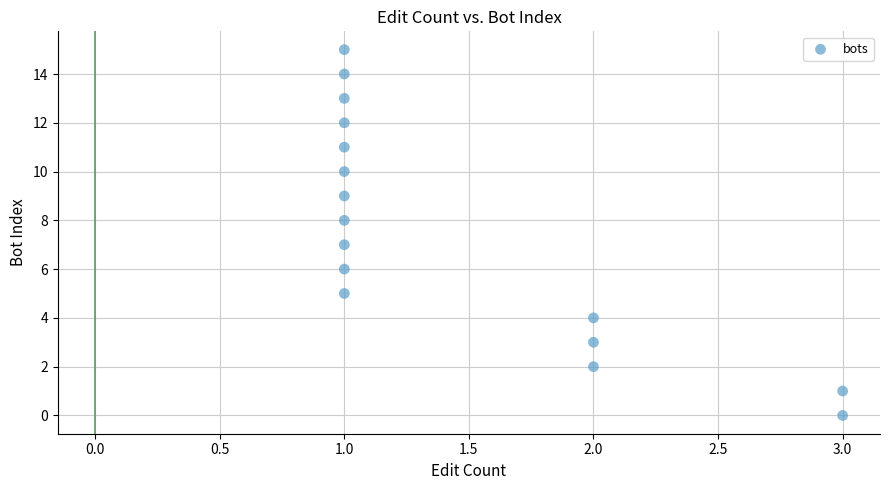

What is the range of Y values (max minus min)?

15